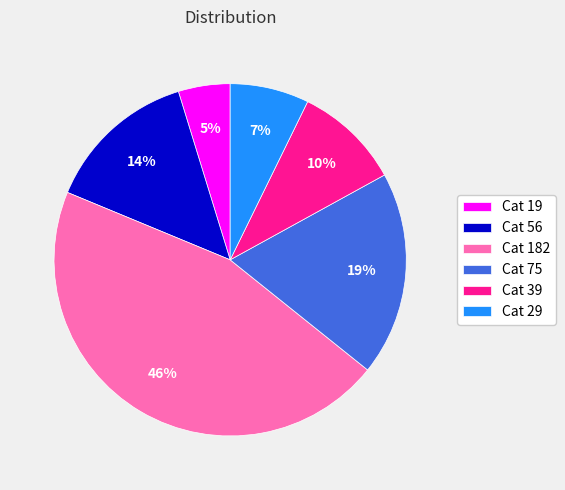

The Cat 56 slice represents 24% of the pie. True or false?

False